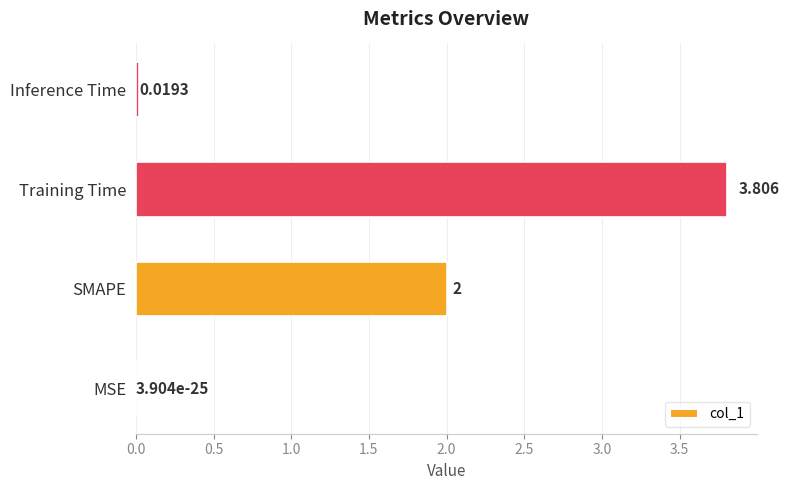

Which has a higher value, SMAPE or Training Time?

Training Time